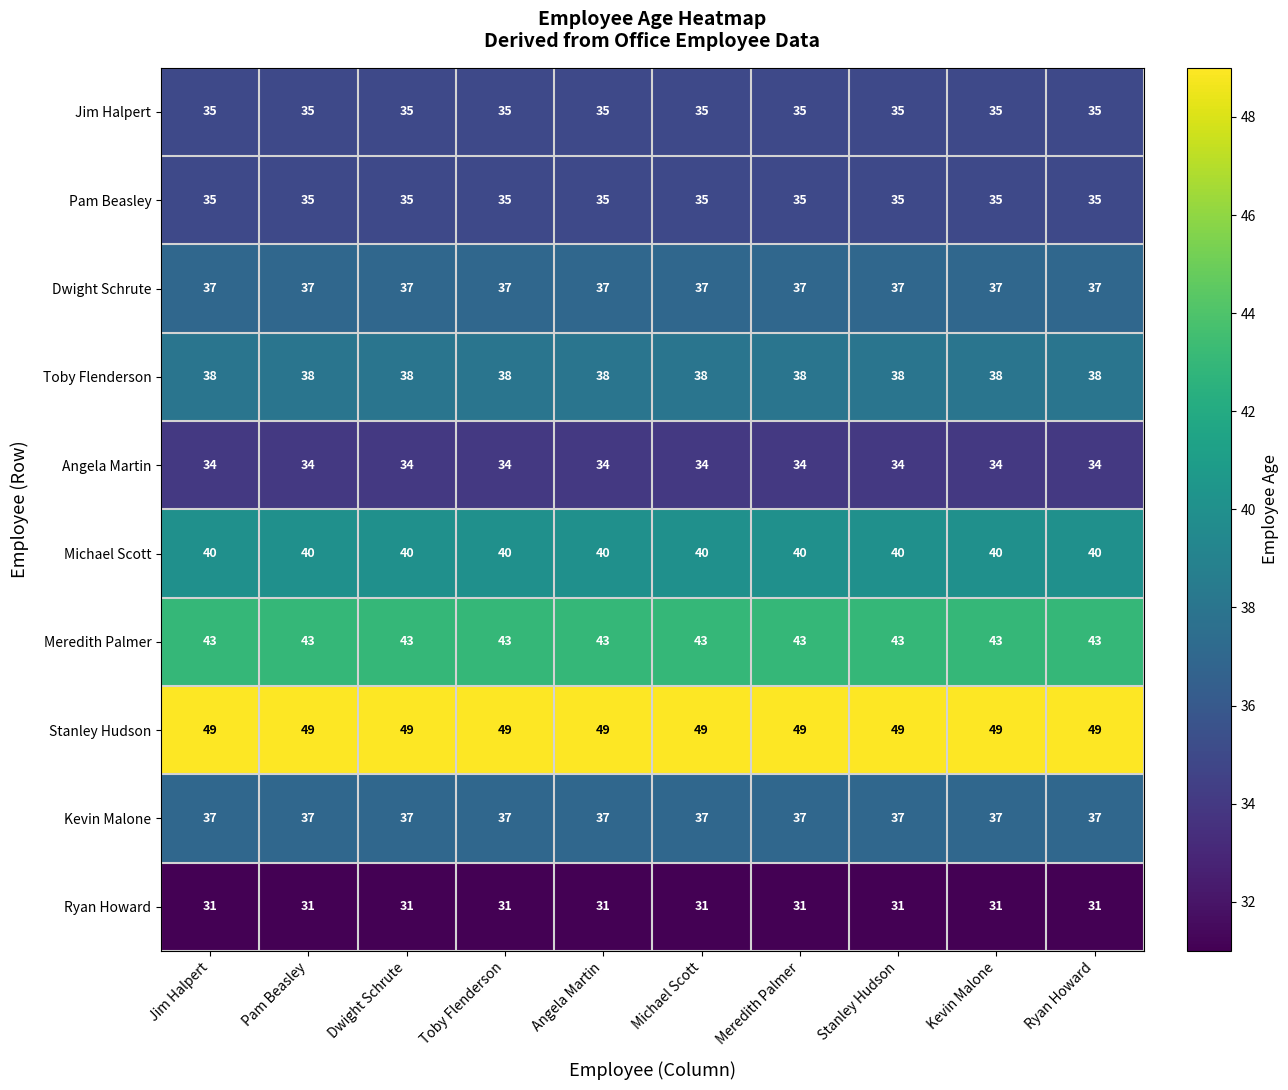

Count the number of categories in the chart.

10